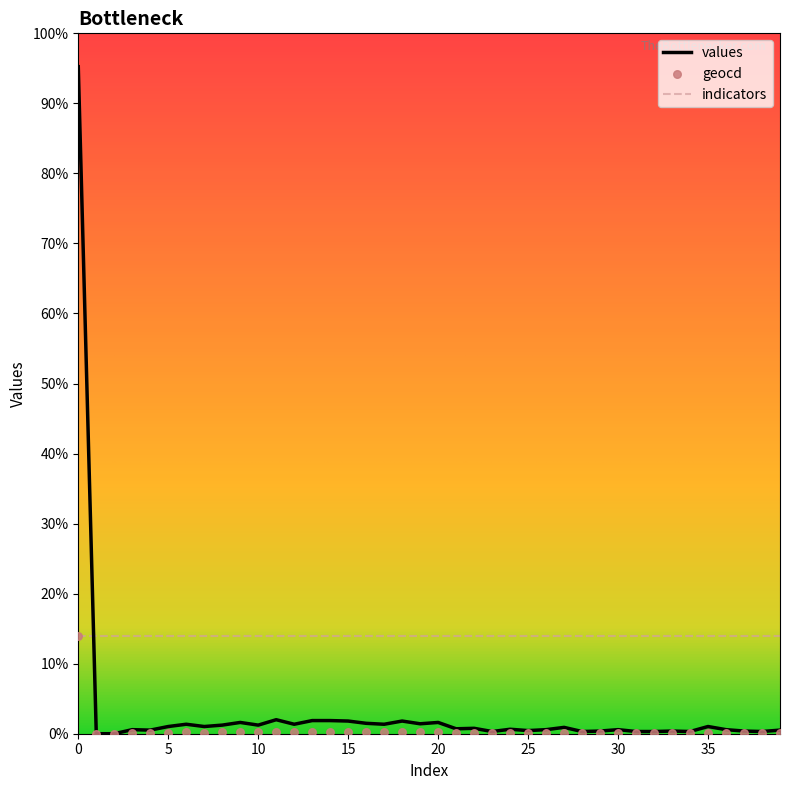

Which series contains the highest Y value?

values